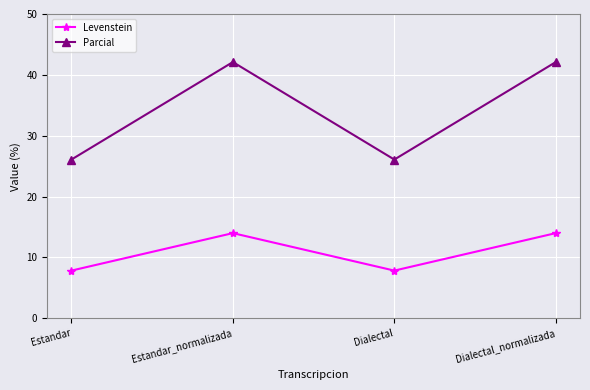

Rank the series by their average value, from lowest to highest.

Levenstein, Parcial